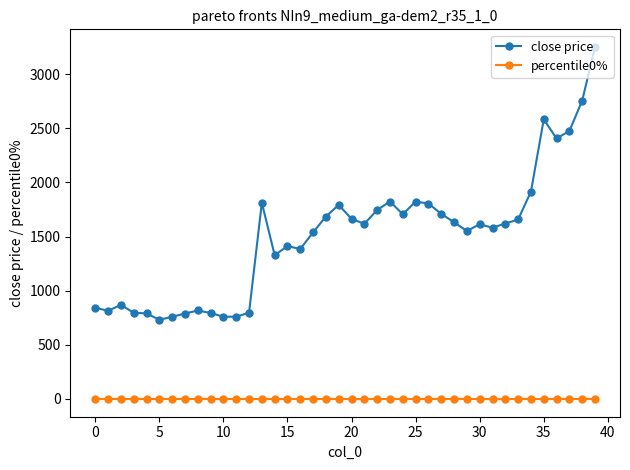

How many lines are shown in the chart?

2